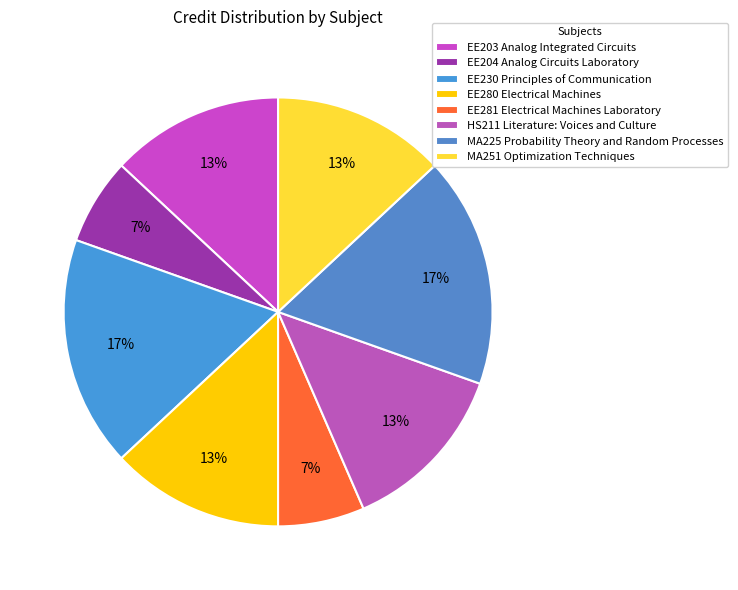

Is EE204 Analog Circuits Laboratory the majority of the pie?

No